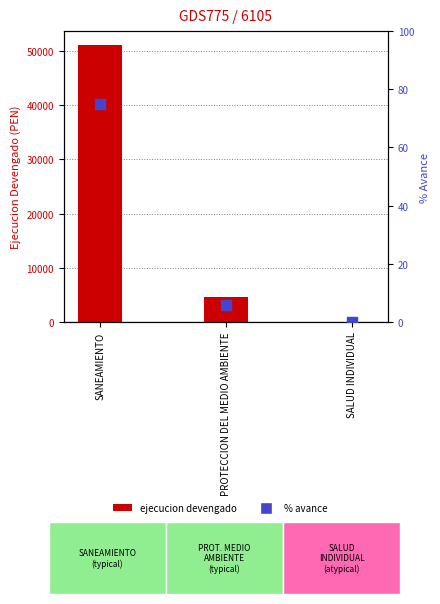

Which series reaches the maximum Y coordinate?

ejecucion_devengado